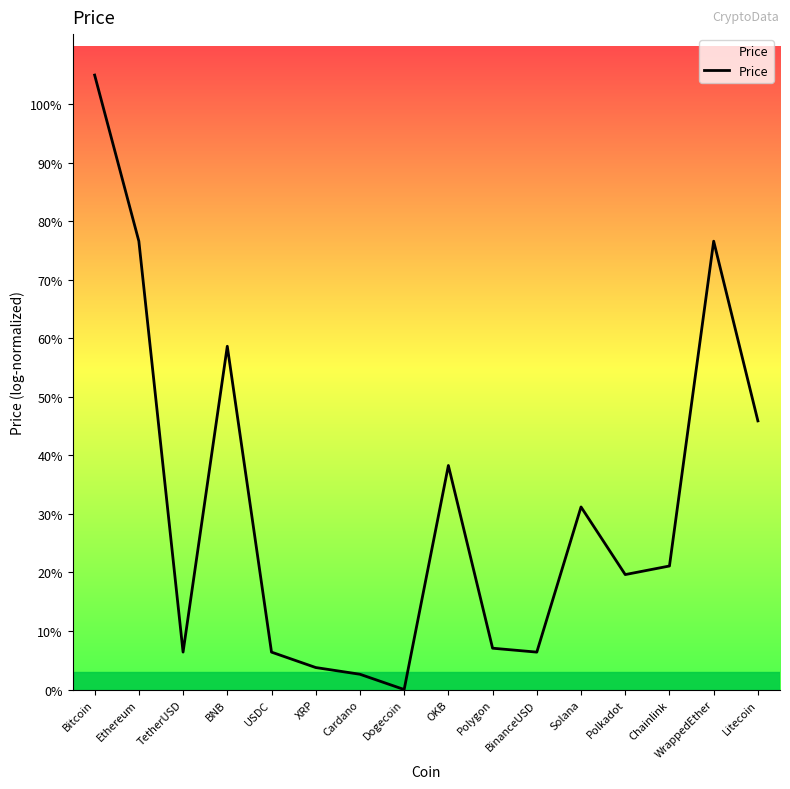

Reading left to right, transcribe all the data shown in this chart.

Bitcoin=29850.0	Ethereum=21780.1	TetherUSD=1818.8	BNB=16675.9	USDC=1817.3	XRP=1068.6	Cardano=742.2	Dogecoin=0.0	OKB=10883.9	Polygon=2007.4	BinanceUSD=1817.3	Solana=8869.7	Polkadot=5584.4	Chainlink=6001.0	WrappedEther=21780.7	Litecoin=13050.2